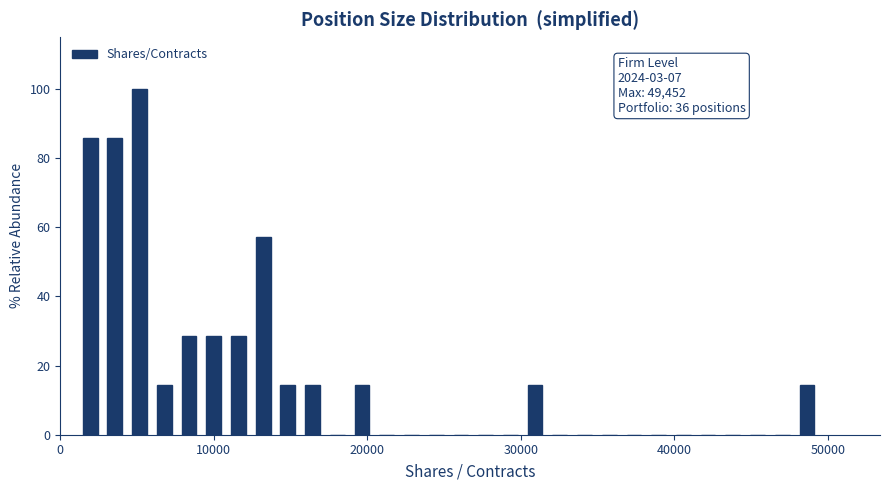

Around what value on the x-axis is the tallest bar? Give the approximate position of its centre, as read against the axis.

5000